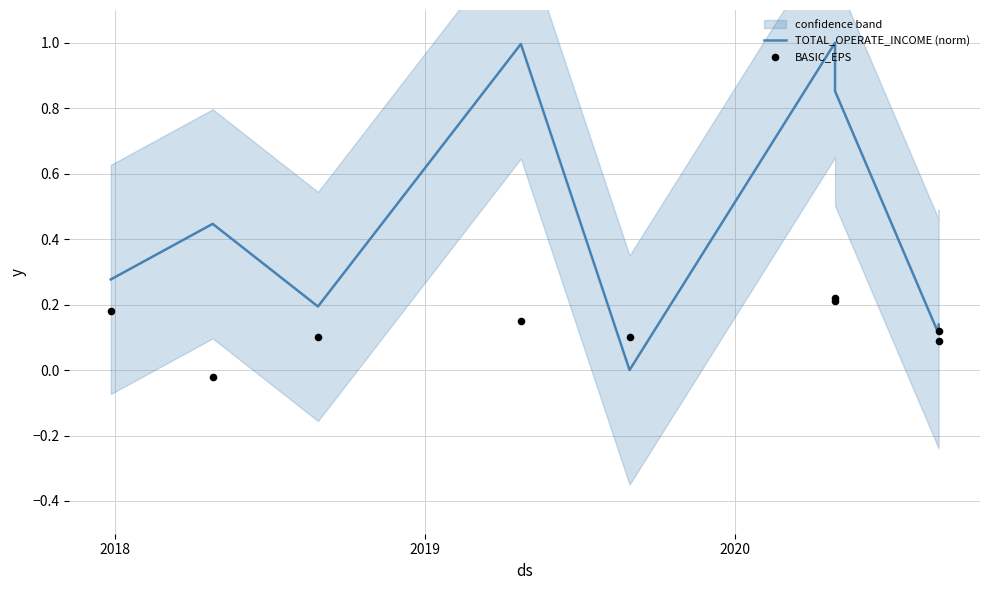

What are all the series names shown in the legend?

TOTAL_OPERATE_INCOME (norm), BASIC_EPS